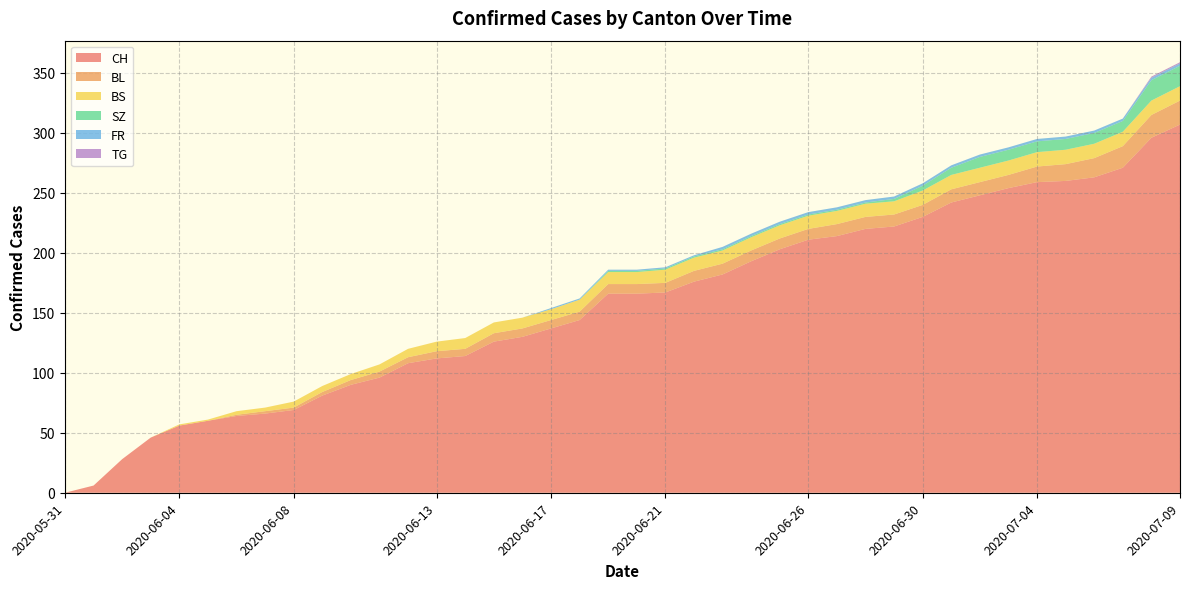

Reading left to right, transcribe all the data shown in this chart.

CH: 2020-05-31=0	2020-06-01=6	2020-06-02=28	2020-06-03=46	2020-06-04=56	2020-06-05=60	2020-06-06=64	2020-06-07=66	2020-06-08=69	2020-06-09=81	2020-06-10=90	2020-06-11=96	2020-06-12=108	2020-06-13=112	2020-06-14=114	2020-06-15=126	2020-06-16=130	2020-06-17=137	2020-06-18=144	2020-06-19=166	2020-06-20=166	2020-06-21=167	2020-06-22=176	2020-06-23=182	2020-06-24=193	2020-06-25=203	2020-06-26=211	2020-06-27=214	2020-06-28=220	2020-06-29=222	2020-06-30=230	2020-07-01=242	2020-07-02=248	2020-07-03=254	2020-07-04=259	2020-07-05=260	2020-07-06=263	2020-07-07=271	2020-07-08=296	2020-07-09=307
BL: 2020-05-31=0	2020-06-01=0	2020-06-02=0	2020-06-03=0	2020-06-04=0	2020-06-05=0	2020-06-06=1	2020-06-07=2	2020-06-08=2	2020-06-09=3	2020-06-10=4	2020-06-11=5	2020-06-12=5	2020-06-13=6	2020-06-14=6	2020-06-15=7	2020-06-16=7	2020-06-17=7	2020-06-18=7	2020-06-19=8	2020-06-20=8	2020-06-21=8	2020-06-22=9	2020-06-23=9	2020-06-24=9	2020-06-25=9	2020-06-26=9	2020-06-27=10	2020-06-28=10	2020-06-29=10	2020-06-30=10	2020-07-01=11	2020-07-02=11	2020-07-03=11	2020-07-04=13	2020-07-05=14	2020-07-06=16	2020-07-07=18	2020-07-08=19	2020-07-09=20
BS: 2020-05-31=0	2020-06-01=0	2020-06-02=0	2020-06-03=0	2020-06-04=1	2020-06-05=1	2020-06-06=3	2020-06-07=3	2020-06-08=5	2020-06-09=5	2020-06-10=5	2020-06-11=6	2020-06-12=7	2020-06-13=8	2020-06-14=9	2020-06-15=9	2020-06-16=9	2020-06-17=9	2020-06-18=10	2020-06-19=10	2020-06-20=10	2020-06-21=11	2020-06-22=11	2020-06-23=11	2020-06-24=11	2020-06-25=11	2020-06-26=11	2020-06-27=11	2020-06-28=11	2020-06-29=11	2020-06-30=12	2020-07-01=12	2020-07-02=12	2020-07-03=12	2020-07-04=12	2020-07-05=12	2020-07-06=12	2020-07-07=12	2020-07-08=12	2020-07-09=12
SZ: 2020-05-31=0	2020-06-01=0	2020-06-02=0	2020-06-03=0	2020-06-04=0	2020-06-05=0	2020-06-06=0	2020-06-07=0	2020-06-08=0	2020-06-09=0	2020-06-10=0	2020-06-11=0	2020-06-12=0	2020-06-13=0	2020-06-14=0	2020-06-15=0	2020-06-16=0	2020-06-17=0	2020-06-18=0	2020-06-19=1	2020-06-20=1	2020-06-21=1	2020-06-22=1	2020-06-23=1	2020-06-24=1	2020-06-25=1	2020-06-26=1	2020-06-27=1	2020-06-28=1	2020-06-29=2	2020-06-30=4	2020-07-01=6	2020-07-02=9	2020-07-03=9	2020-07-04=9	2020-07-05=9	2020-07-06=9	2020-07-07=9	2020-07-08=17	2020-07-09=17
FR: 2020-05-31=0	2020-06-01=0	2020-06-02=0	2020-06-03=0	2020-06-04=0	2020-06-05=0	2020-06-06=0	2020-06-07=0	2020-06-08=0	2020-06-09=0	2020-06-10=0	2020-06-11=0	2020-06-12=0	2020-06-13=0	2020-06-14=0	2020-06-15=0	2020-06-16=0	2020-06-17=1	2020-06-18=1	2020-06-19=1	2020-06-20=1	2020-06-21=1	2020-06-22=1	2020-06-23=2	2020-06-24=2	2020-06-25=2	2020-06-26=2	2020-06-27=2	2020-06-28=2	2020-06-29=2	2020-06-30=2	2020-07-01=2	2020-07-02=2	2020-07-03=2	2020-07-04=2	2020-07-05=2	2020-07-06=2	2020-07-07=2	2020-07-08=2	2020-07-09=2
TG: 2020-05-31=0	2020-06-01=0	2020-06-02=0	2020-06-03=0	2020-06-04=0	2020-06-05=0	2020-06-06=0	2020-06-07=0	2020-06-08=0	2020-06-09=0	2020-06-10=0	2020-06-11=0	2020-06-12=0	2020-06-13=0	2020-06-14=0	2020-06-15=0	2020-06-16=0	2020-06-17=0	2020-06-18=0	2020-06-19=0	2020-06-20=0	2020-06-21=0	2020-06-22=0	2020-06-23=0	2020-06-24=0	2020-06-25=0	2020-06-26=0	2020-06-27=0	2020-06-28=0	2020-06-29=0	2020-06-30=0	2020-07-01=0	2020-07-02=0	2020-07-03=0	2020-07-04=0	2020-07-05=0	2020-07-06=0	2020-07-07=0	2020-07-08=1	2020-07-09=1